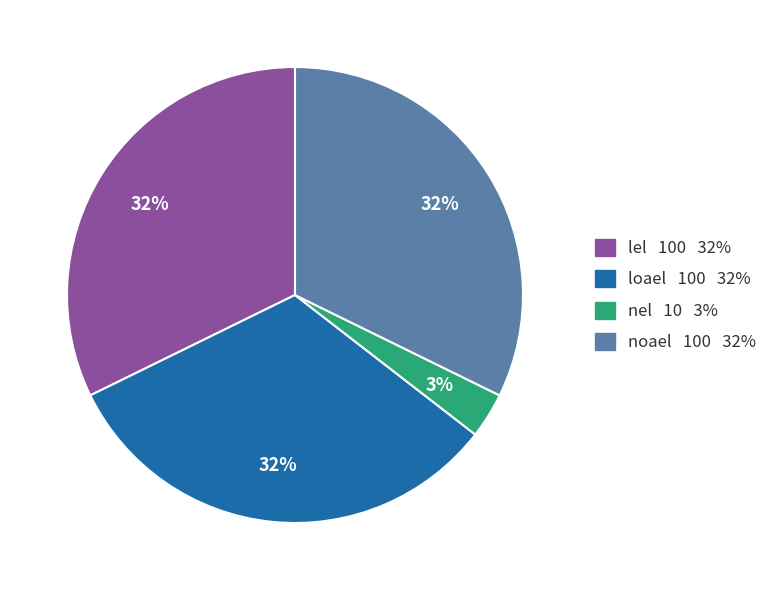

To the nearest percent, what portion does noael represent?

32%